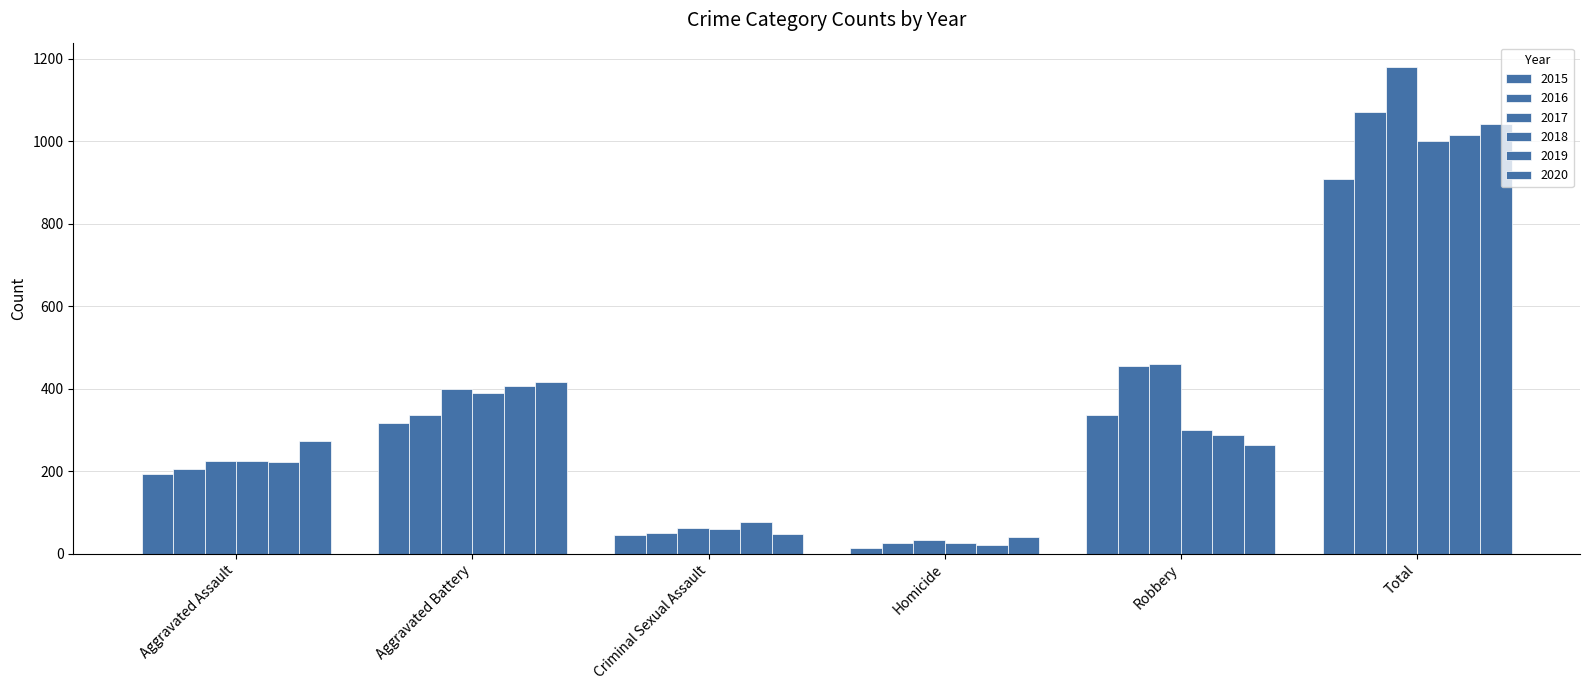

How many data points in 2019 are less than 287?

3